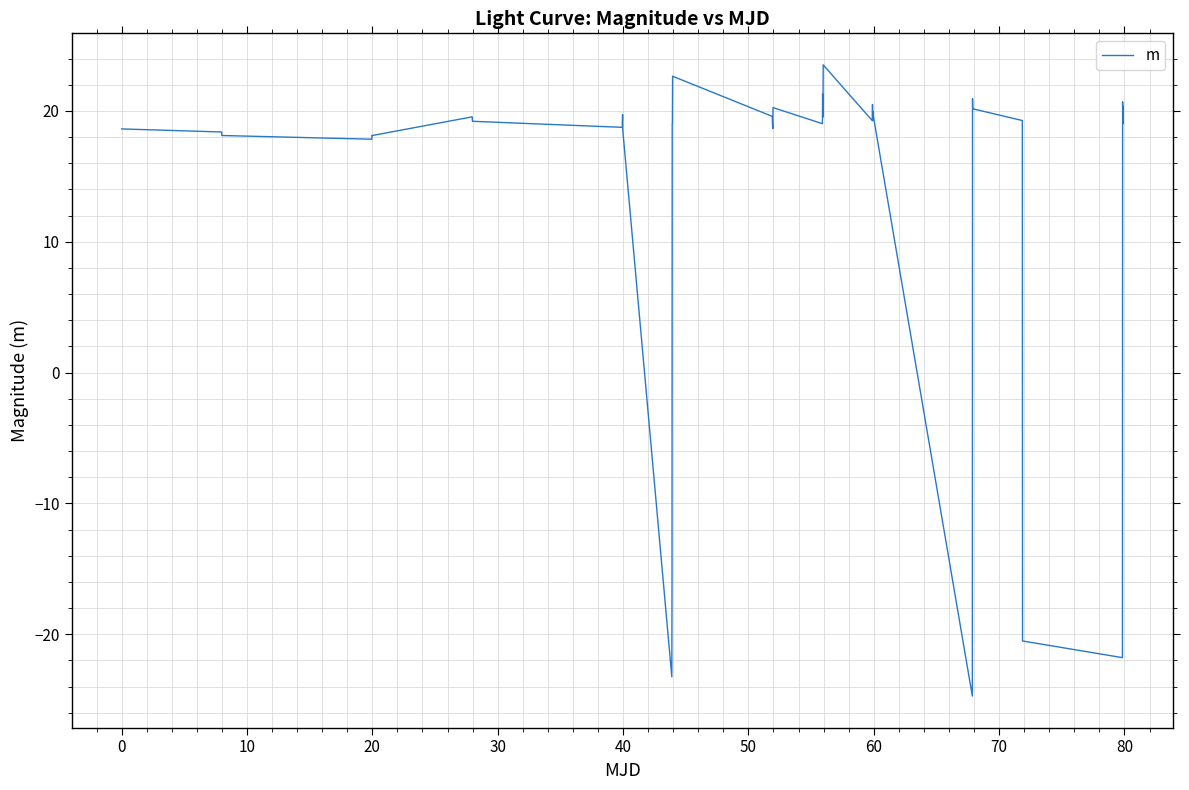

What is the maximum value shown in the chart?

23.5